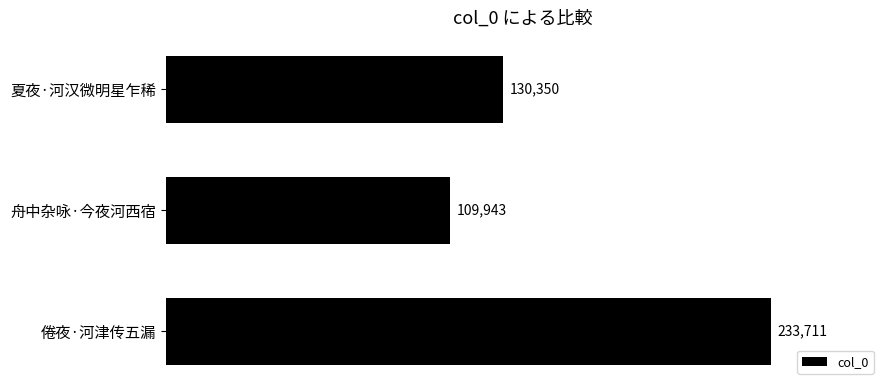

What is the greatest value displayed?

233711